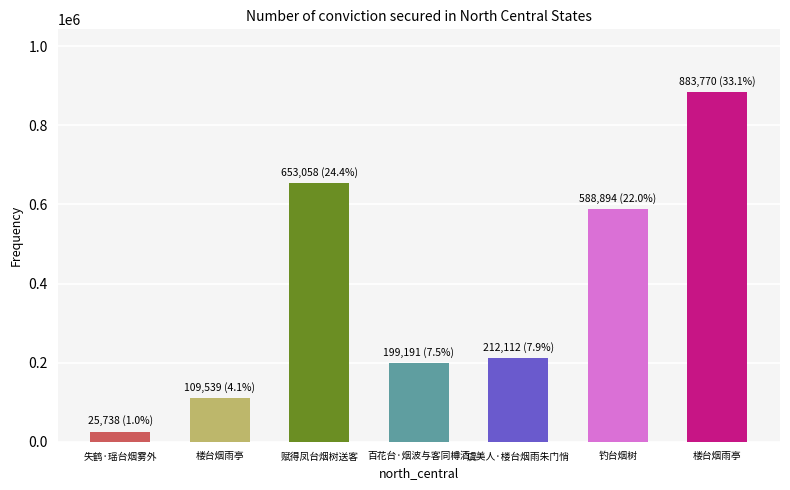

How many bars are there in total?

7